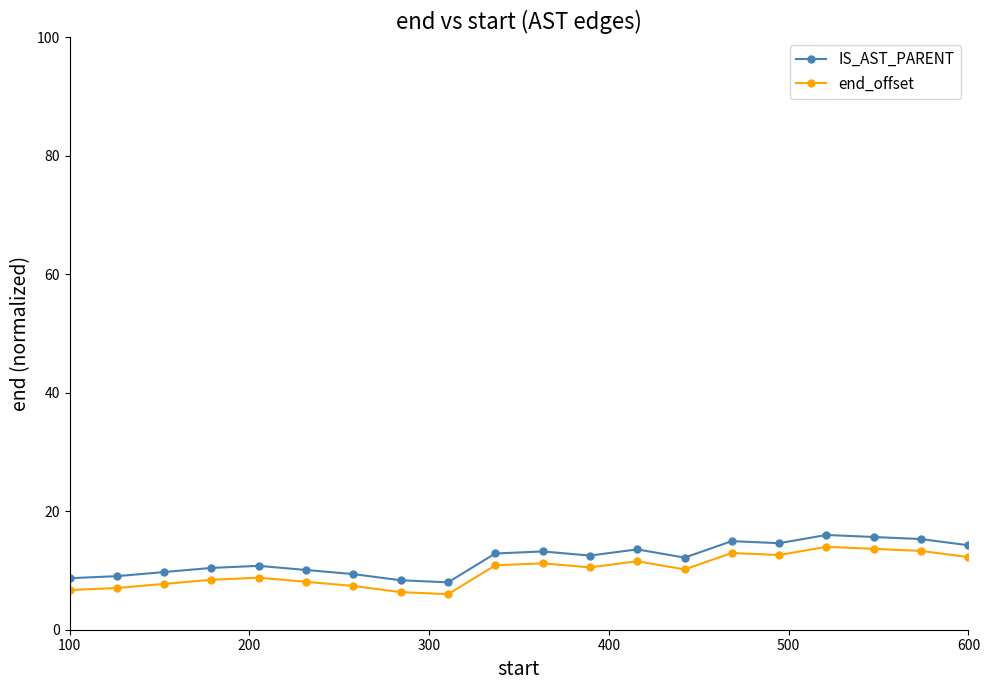

What is the sum of all end_offset values?

199.7